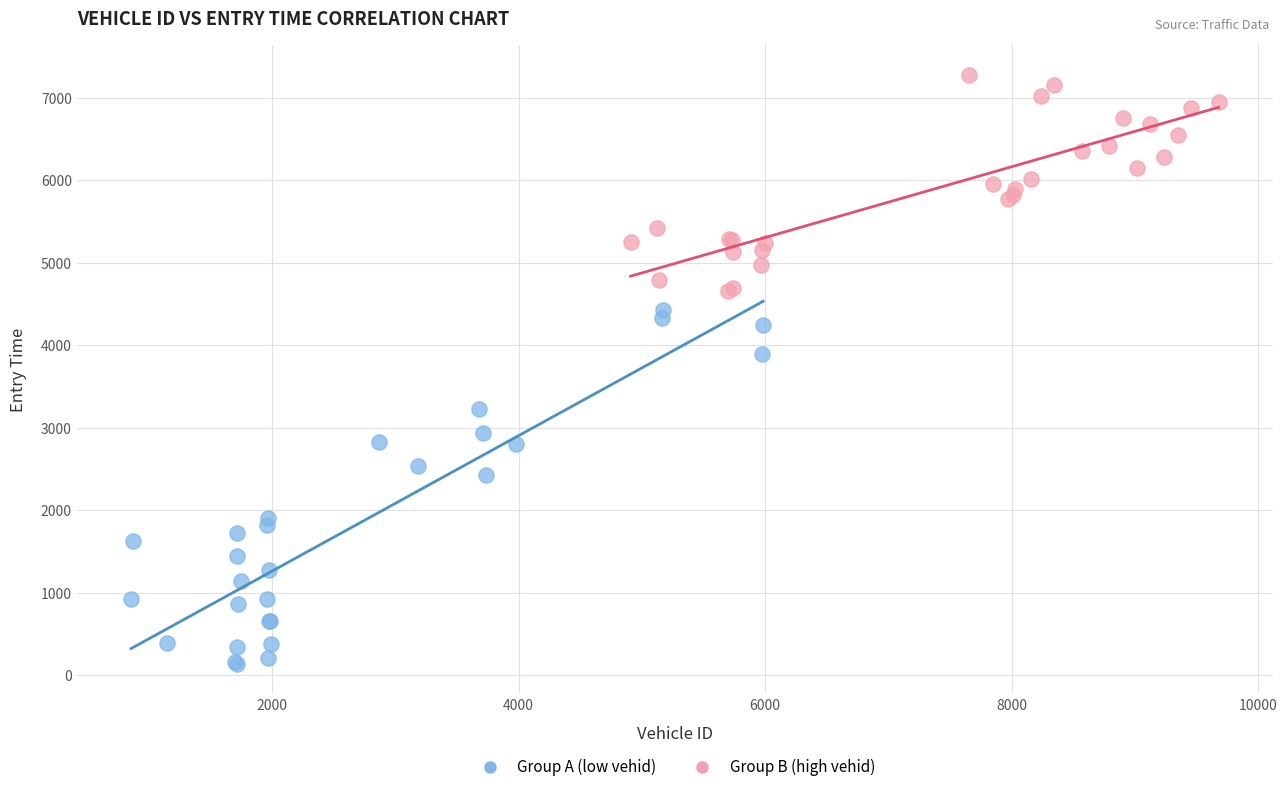

What are all the series names shown in the legend?

Group A (low vehid), Group B (high vehid)